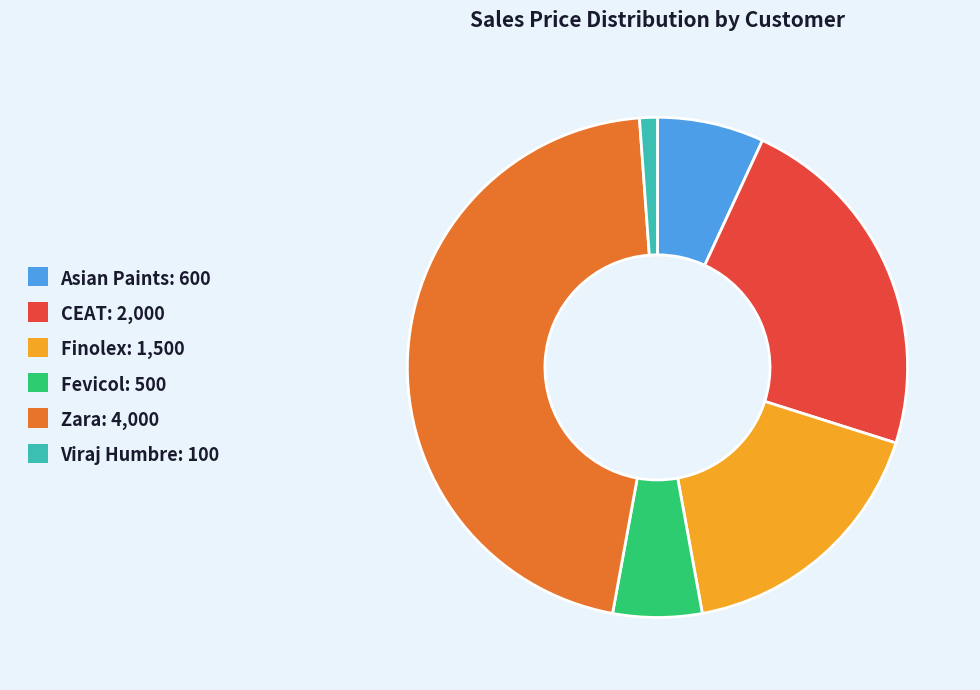

Is there a majority slice in this chart?

No